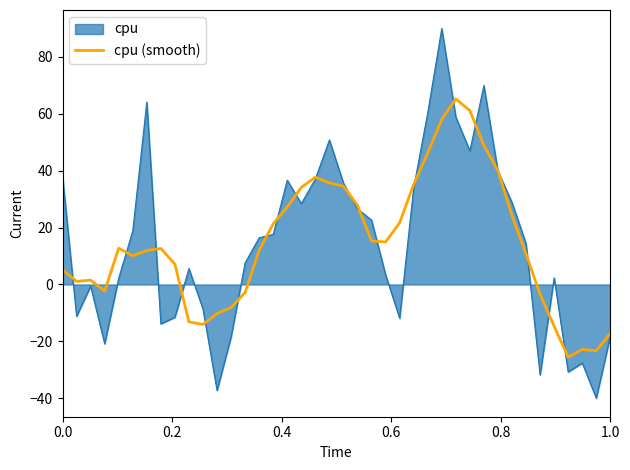

Rank the series by their maximum value, from highest to lowest.

cpu, cpu (smooth)